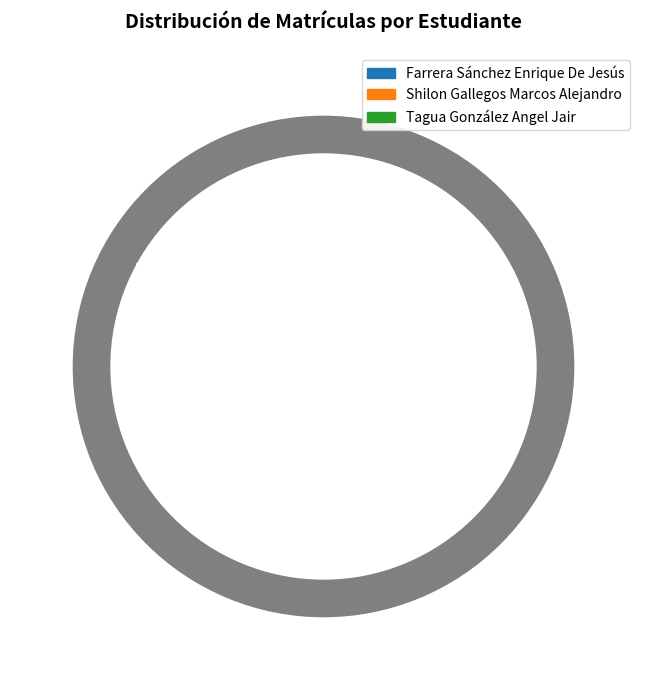

The Tagua González Angel Jair slice represents 34% of the pie. True or false?

True